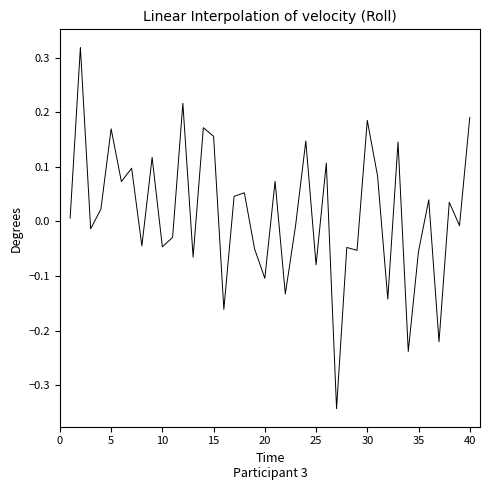

What is the minimum value shown in the chart?

-0.3